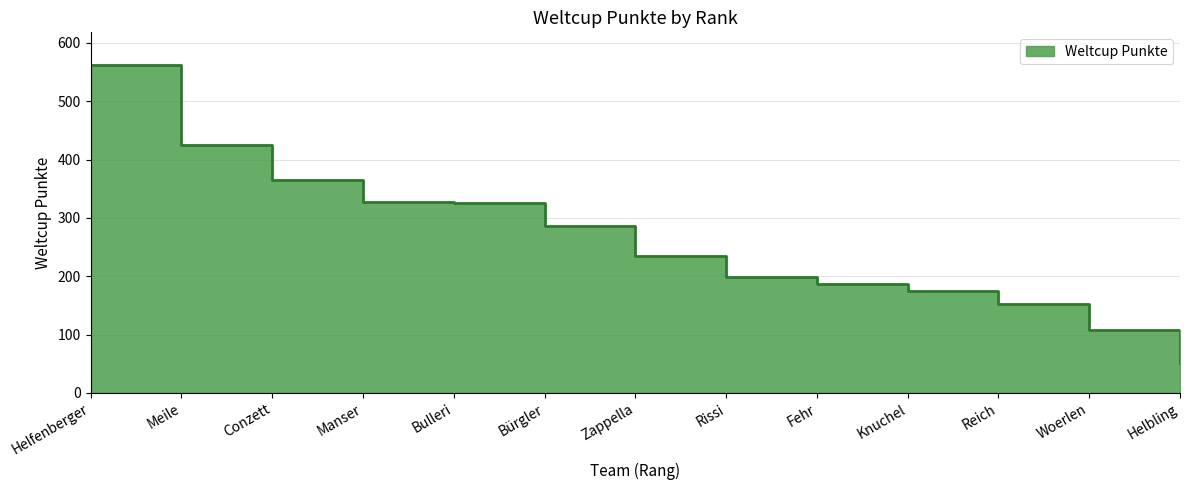

Rank the categories by value from lowest to highest.

Helbling, Woerlen, Reich, Knuchel, Fehr, Rissi, Zappella, Bürgler, Bulleri, Manser, Conzett, Meile, Helfenberger